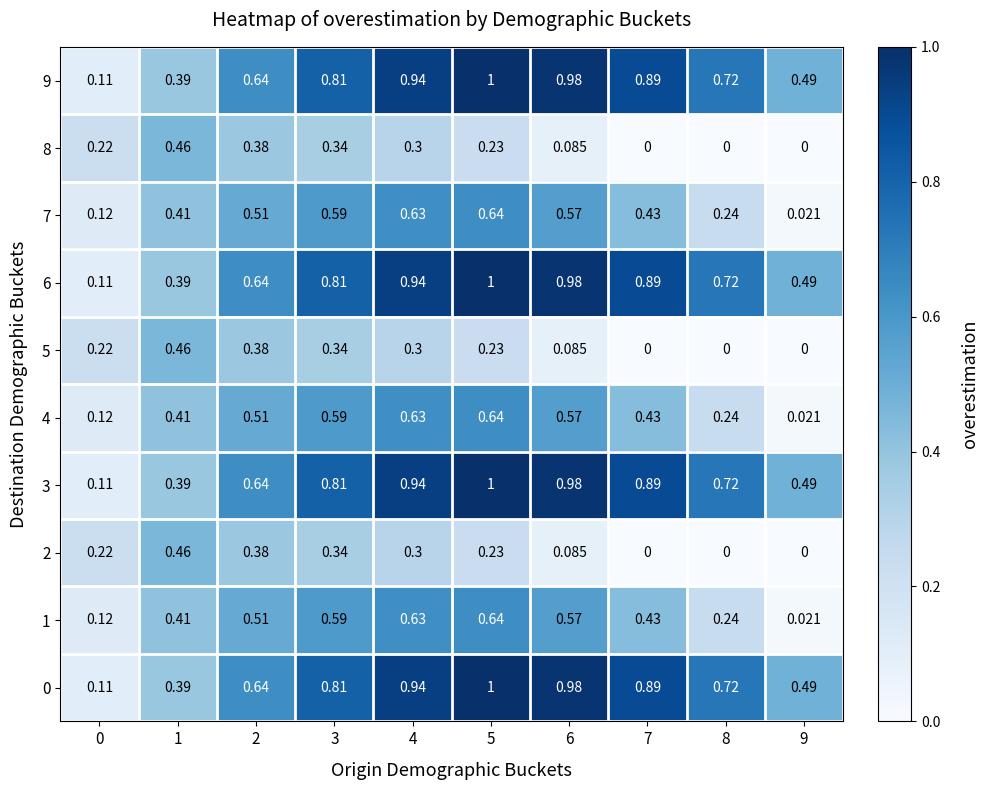

Is the value of 3 at 5 greater than the value of 4 at 5?

Yes